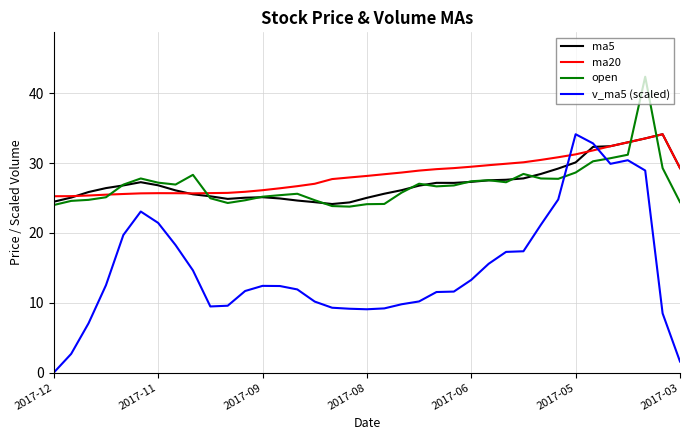

How many times do ma5 and v_ma5 (scaled) cross each other?

2